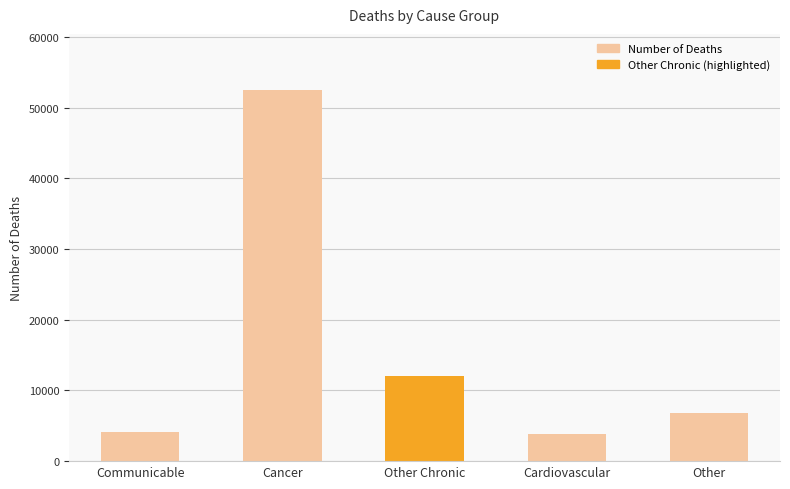

Between Communicable and Cancer, which is larger?

Cancer